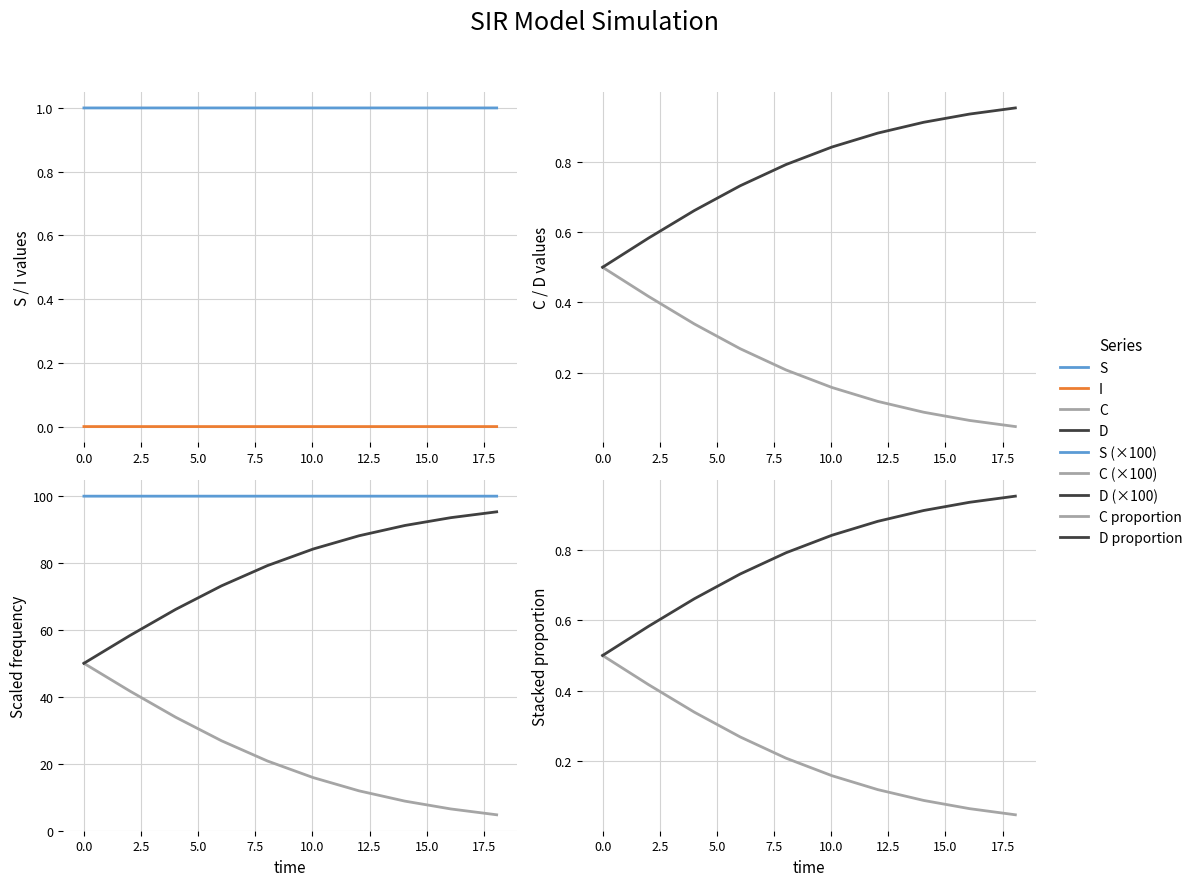

True or false: I and D cross at least once.

False